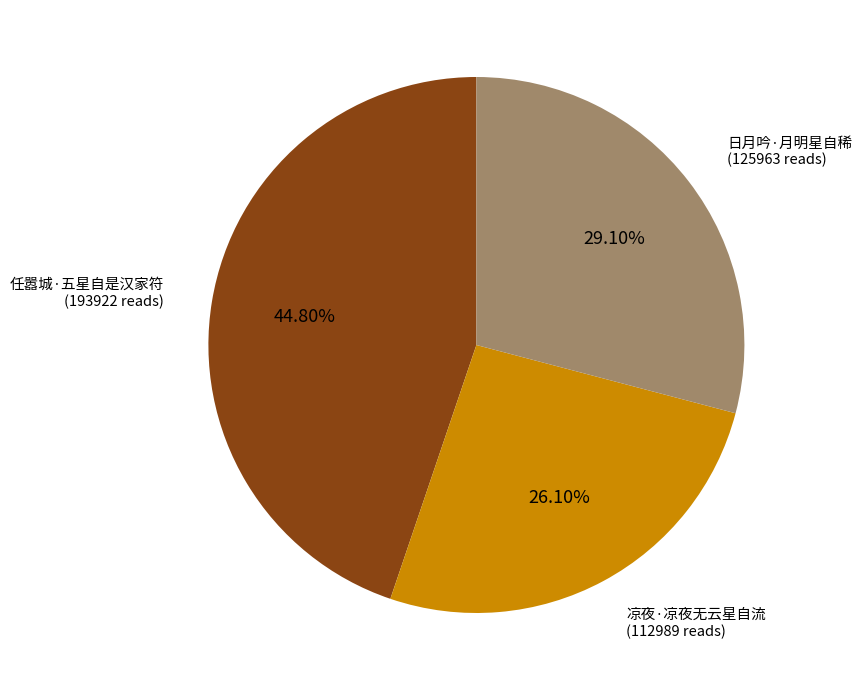

Rank the categories by value from highest to lowest.

任嚣城·五星自是汉家符, 日月吟·月明星自稀, 凉夜·凉夜无云星自流